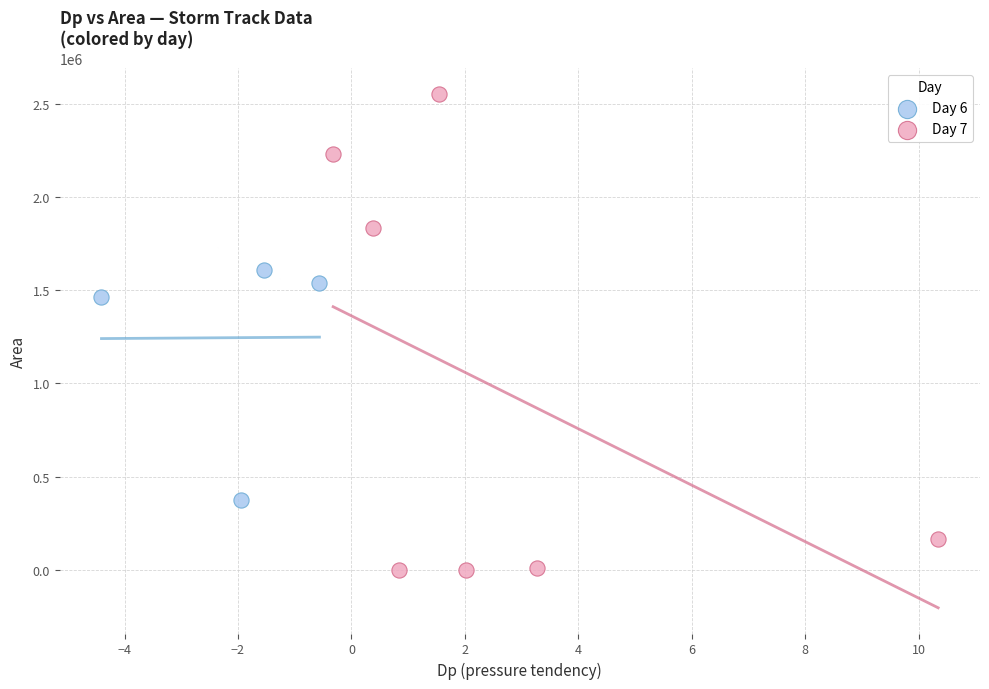

Which series contains the lowest Y value?

Day 7